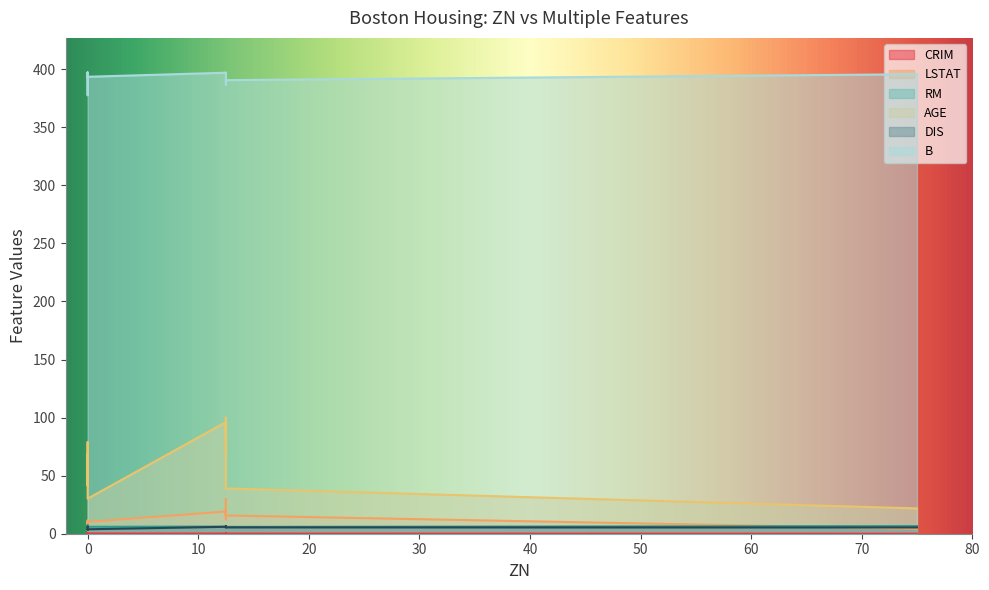

Is the value of RM at 0 greater than the value of AGE at 12.5?

No